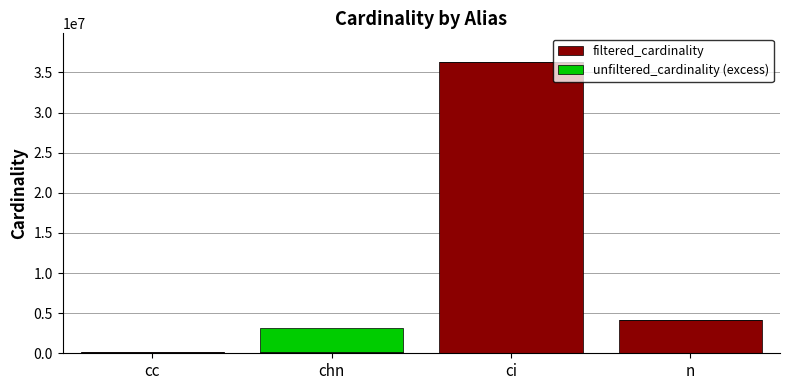

What is the maximum value for filtered_cardinality?

36244344